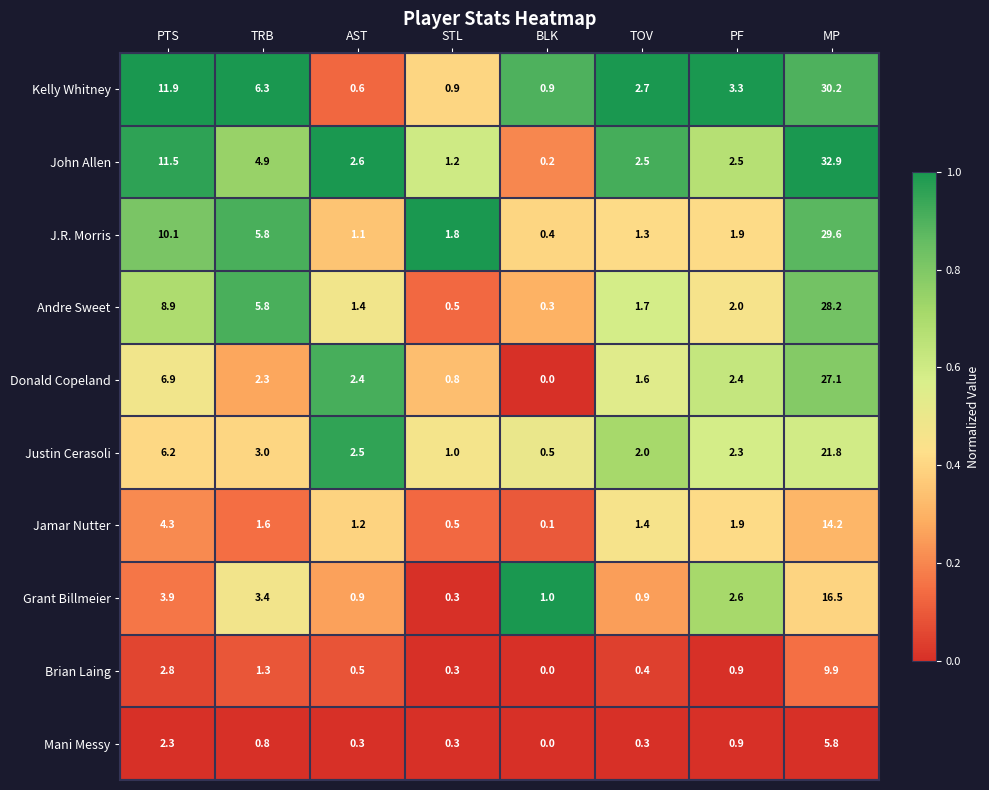

The Andre Sweet series shows 8.9 at PTS. True or false?

True